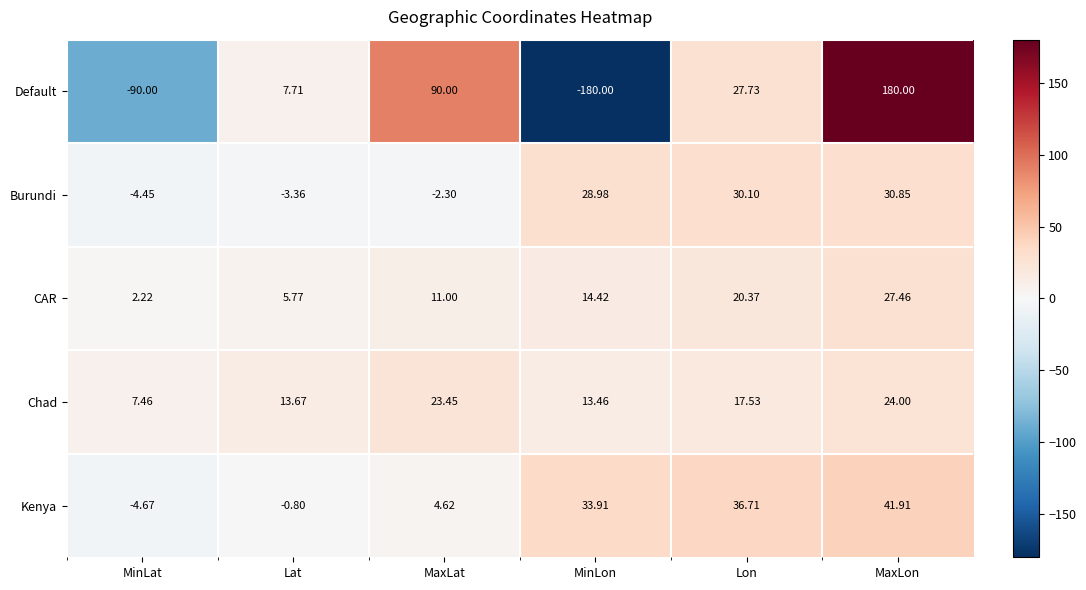

List the series in order of their peak value, lowest first.

Chad, CAR, Burundi, Kenya, Default